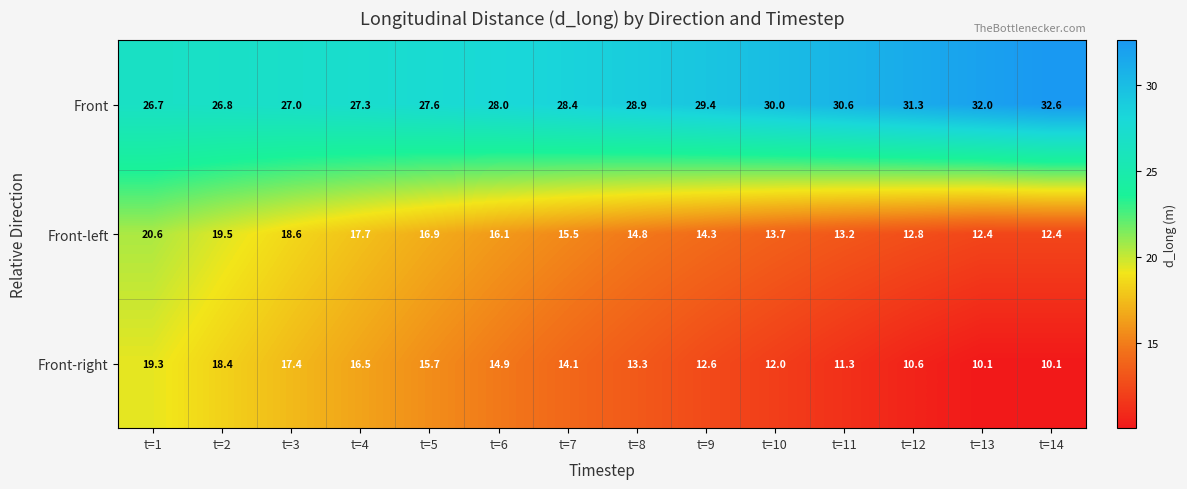

At t=7, list the series in order from largest to smallest.

Front, Front-left, Front-right